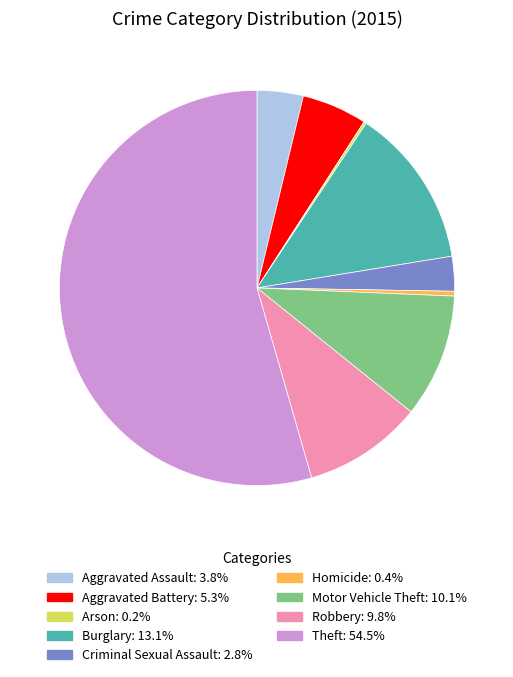

What is the ratio of the value at Theft to the value at Criminal Sexual Assault?

19.2